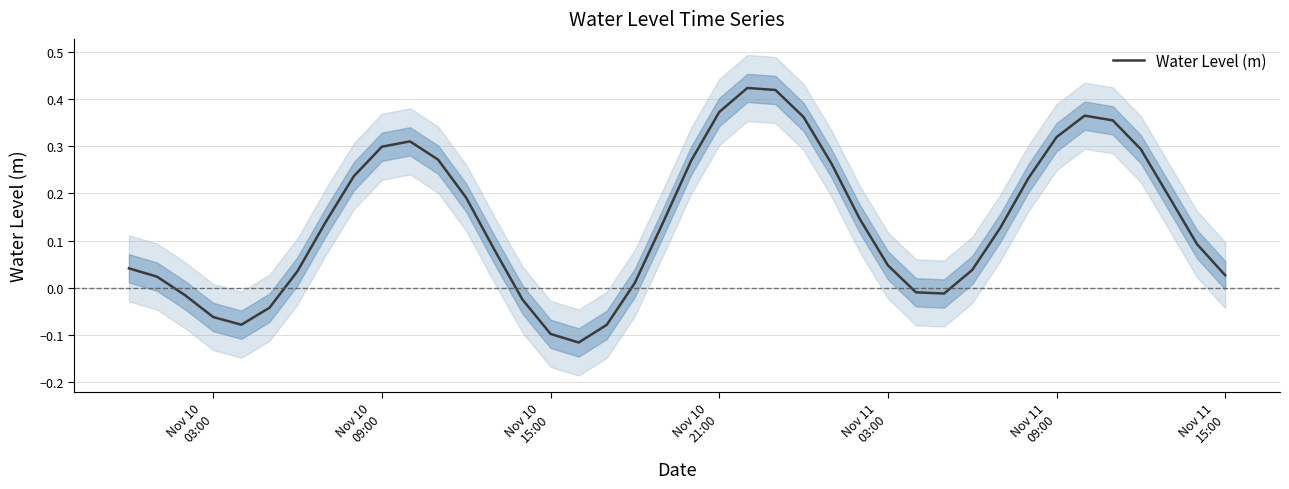

True or false: the data shows 0.7 at 22.

False